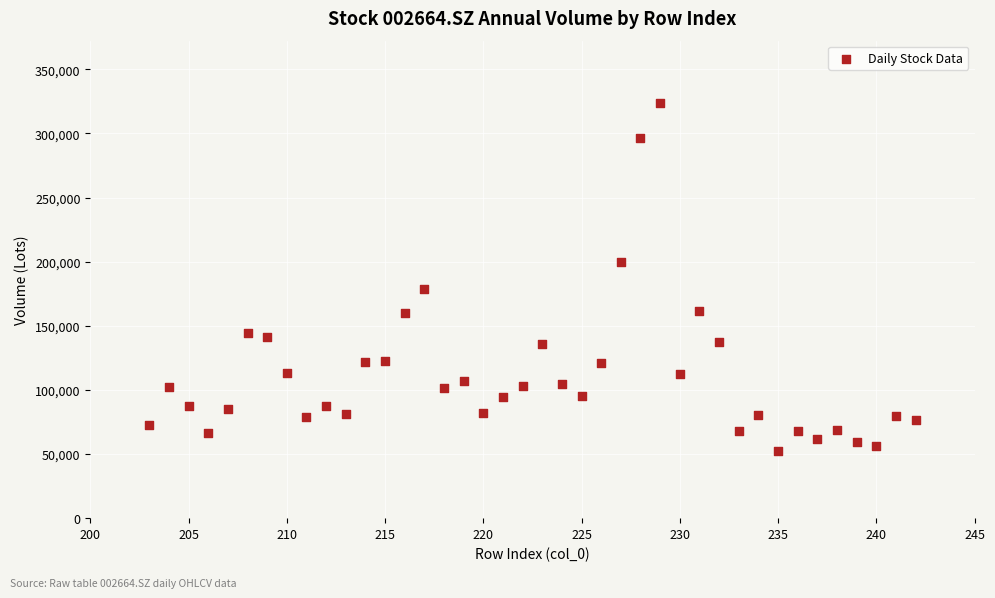

What is the range of Y values (max minus min)?

271327.1